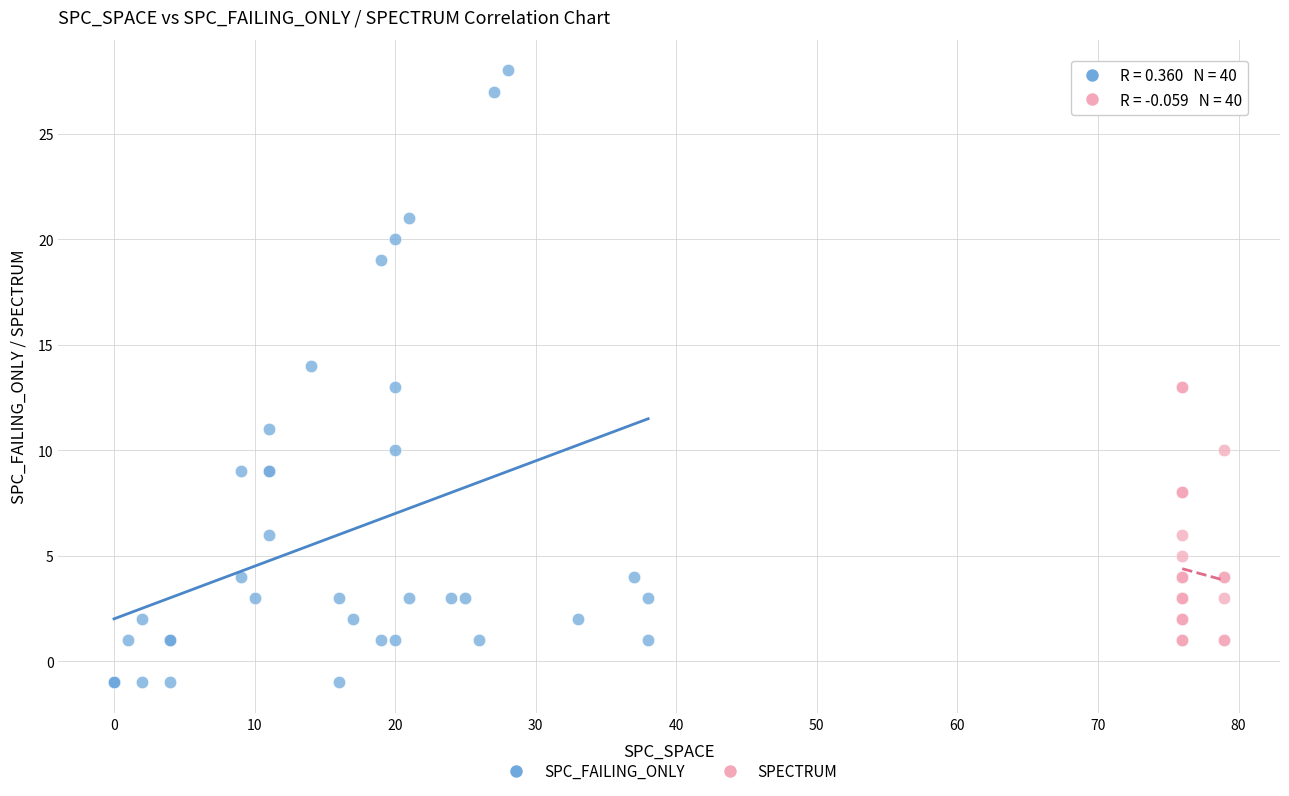

Which series reaches the maximum Y coordinate?

SPC_FAILING_ONLY